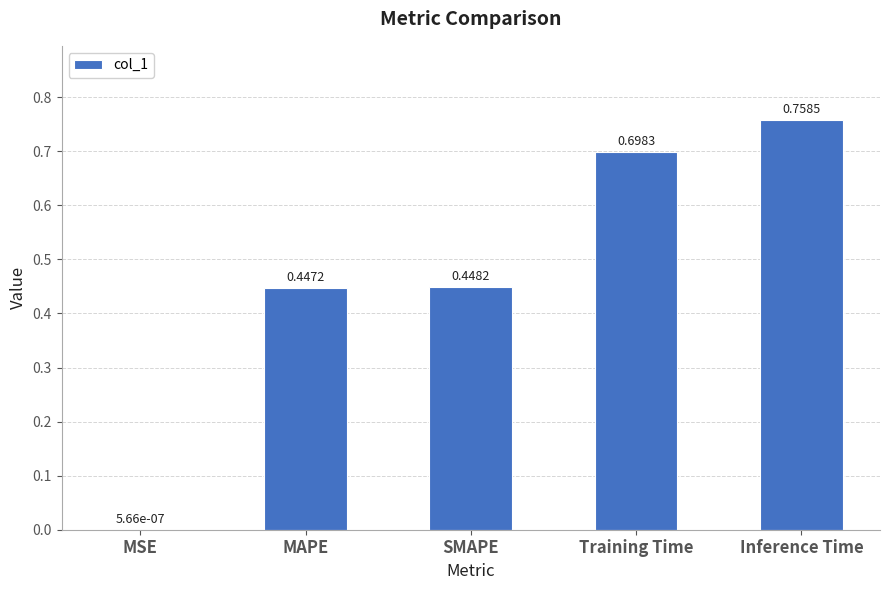

Are the bars grouped side by side (vs. stacked)?

No